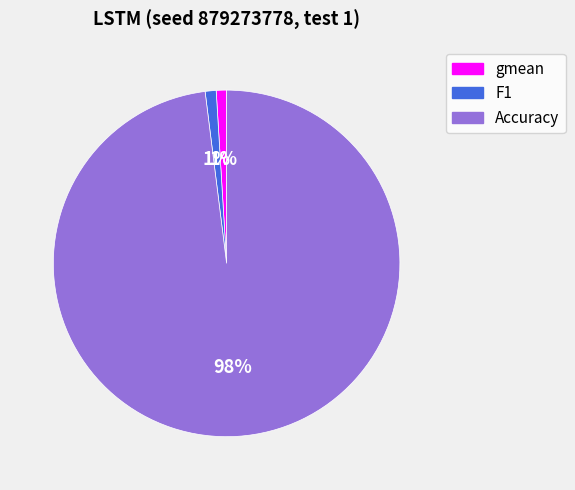

The F1 slice represents 1% of the pie. True or false?

True